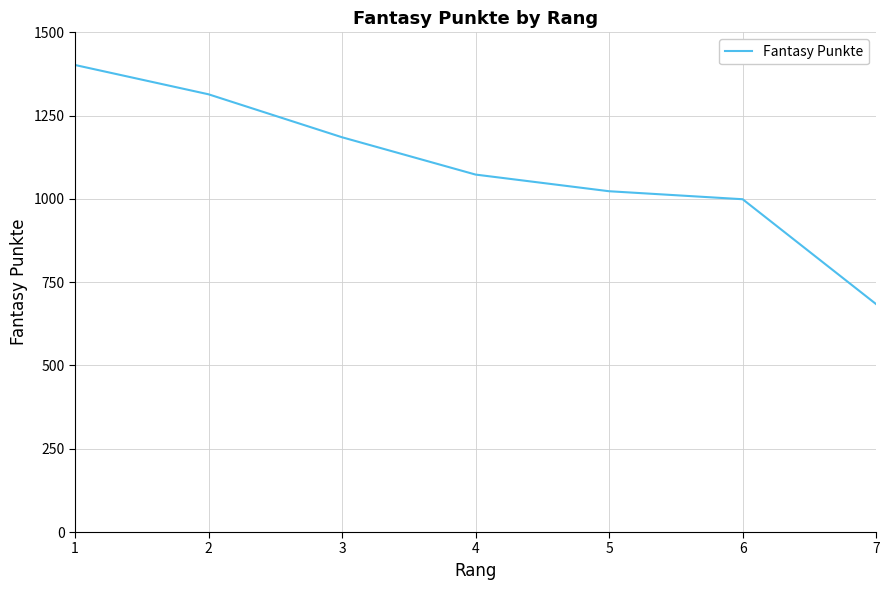

What is the minimum value shown in the chart?

684